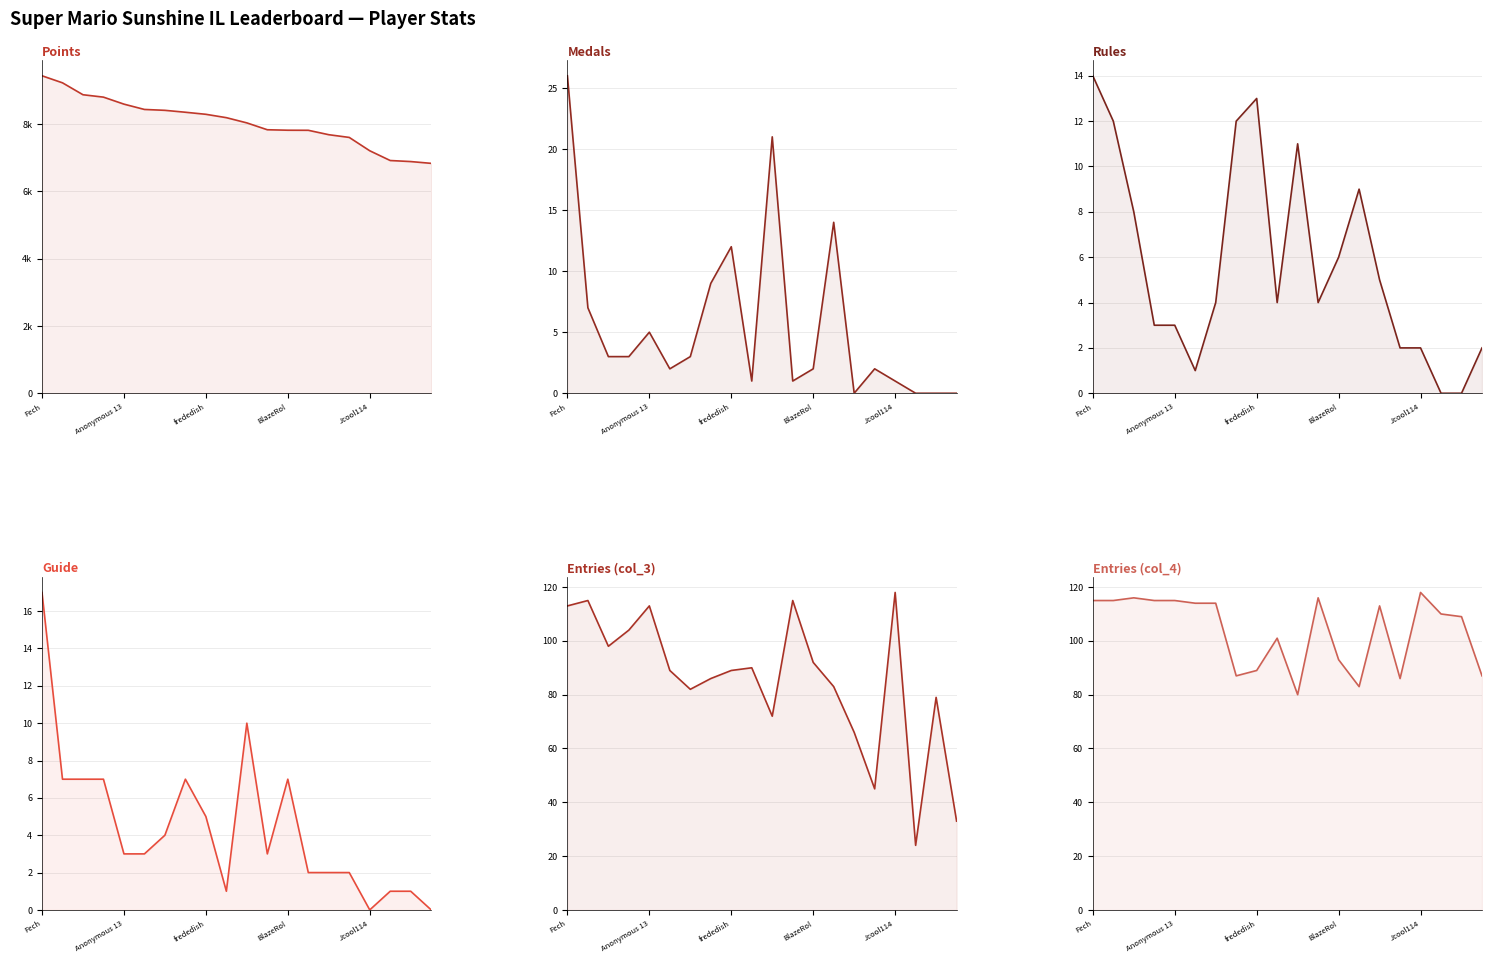

What are all the series names shown in the legend?

Points, Medals, Rules, Guide, Entries (col_3), Entries (col_4)